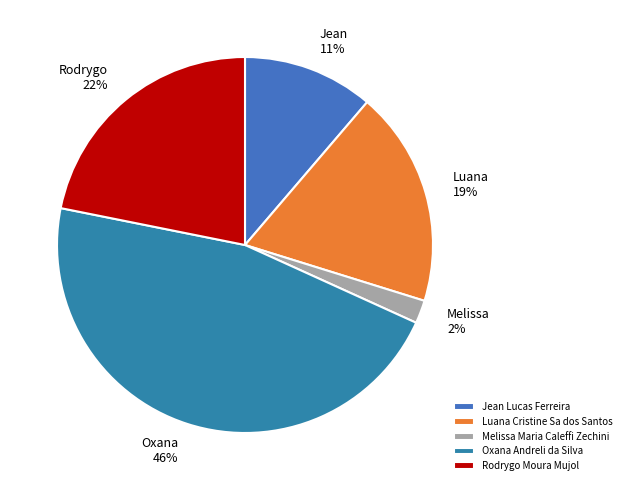

The Jean Lucas Ferreira slice represents 2% of the pie. True or false?

False